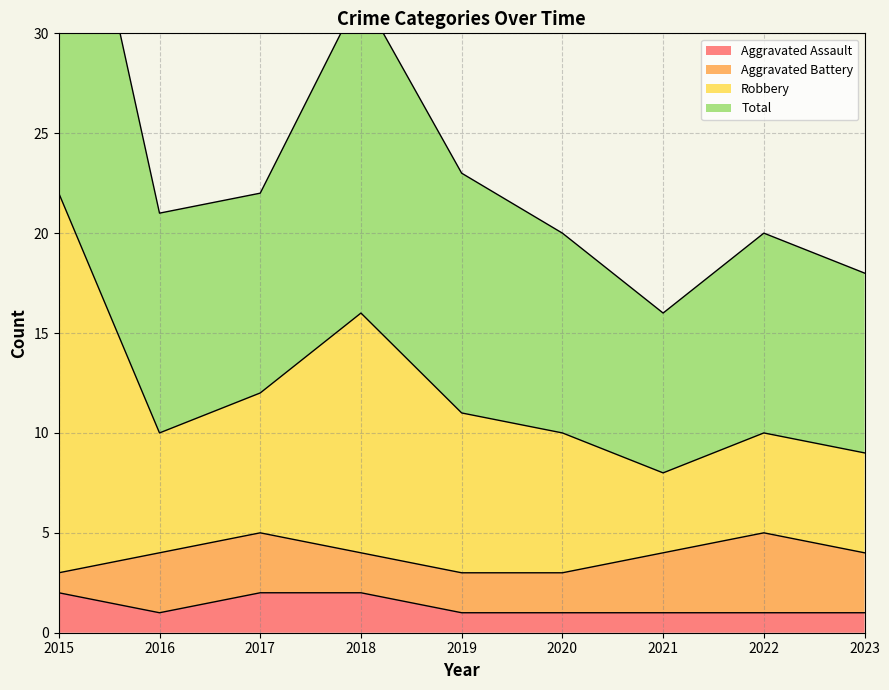

What is the difference between the second highest and second lowest values in the Total series?

7